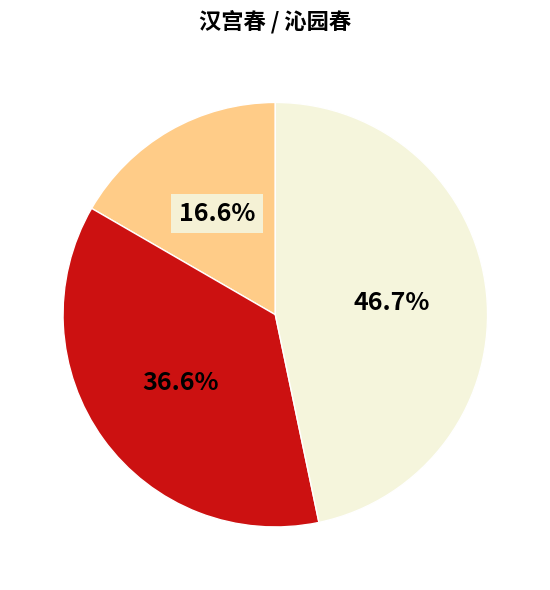

Is there a majority slice in this chart?

No